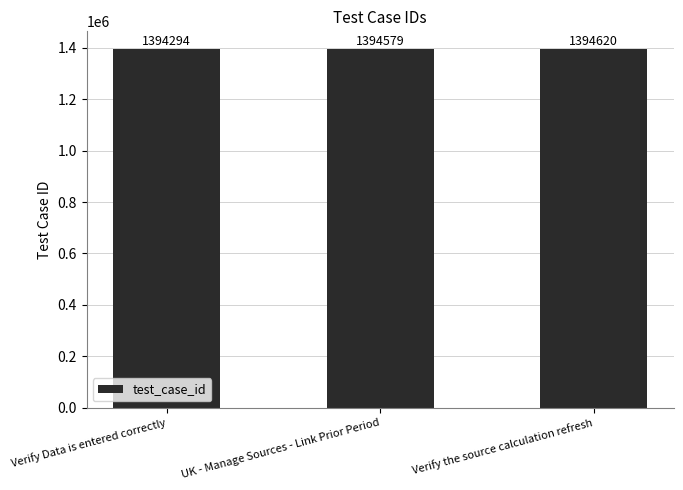

List the labels in order of value, smallest first.

Verify Data is entered correctly, UK - Manage Sources - Link Prior Period, Verify the source calculation refresh